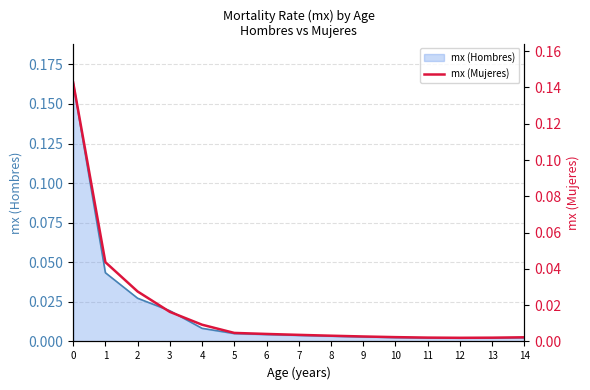

List the labels in order of value, largest first.

0, 1, 2, 3, 4, 5, 6, 7, 8, 9, 10, 14, 11, 13, 12